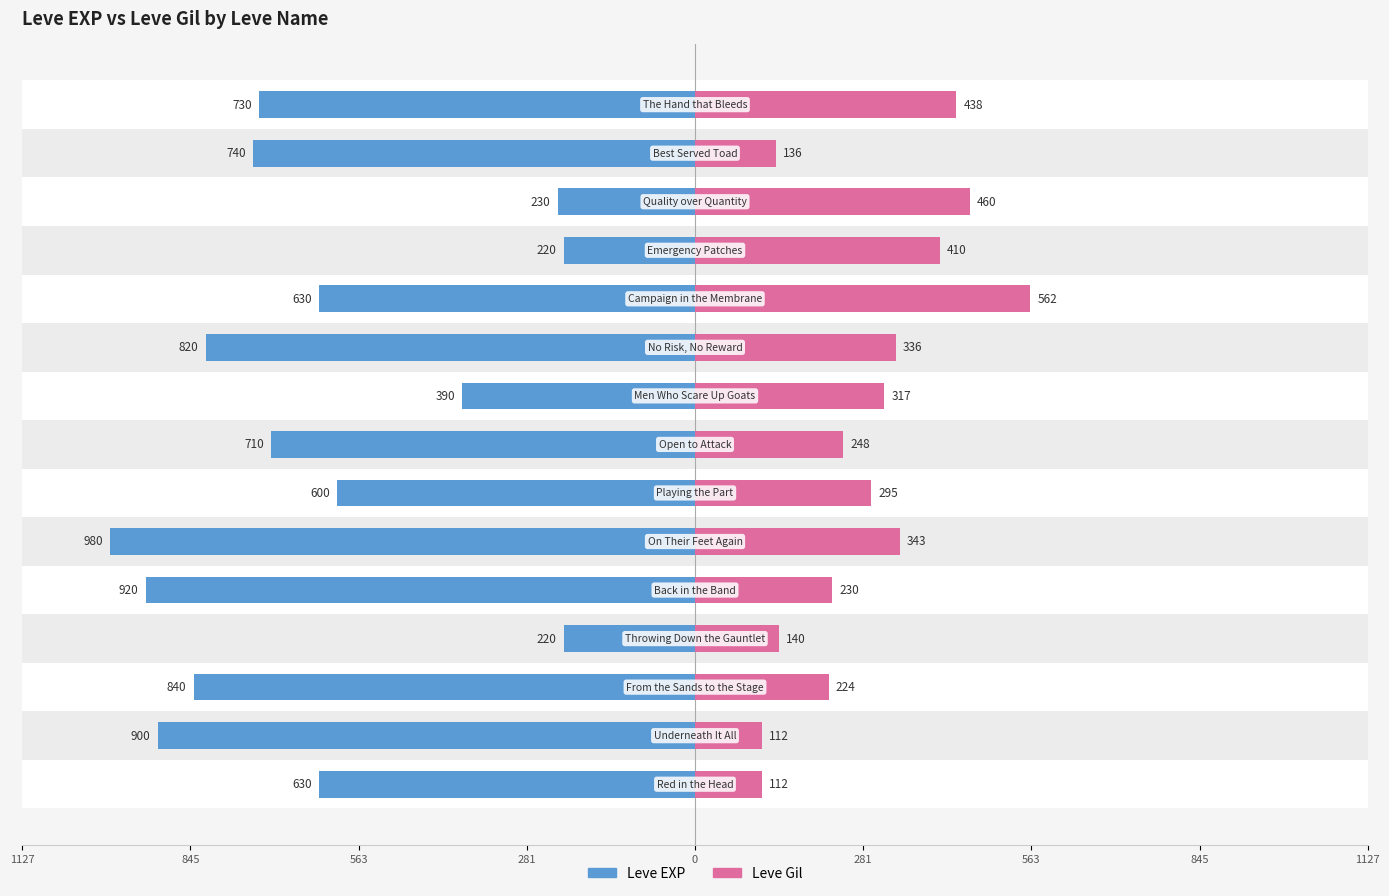

Which category has the highest value across all series?

10